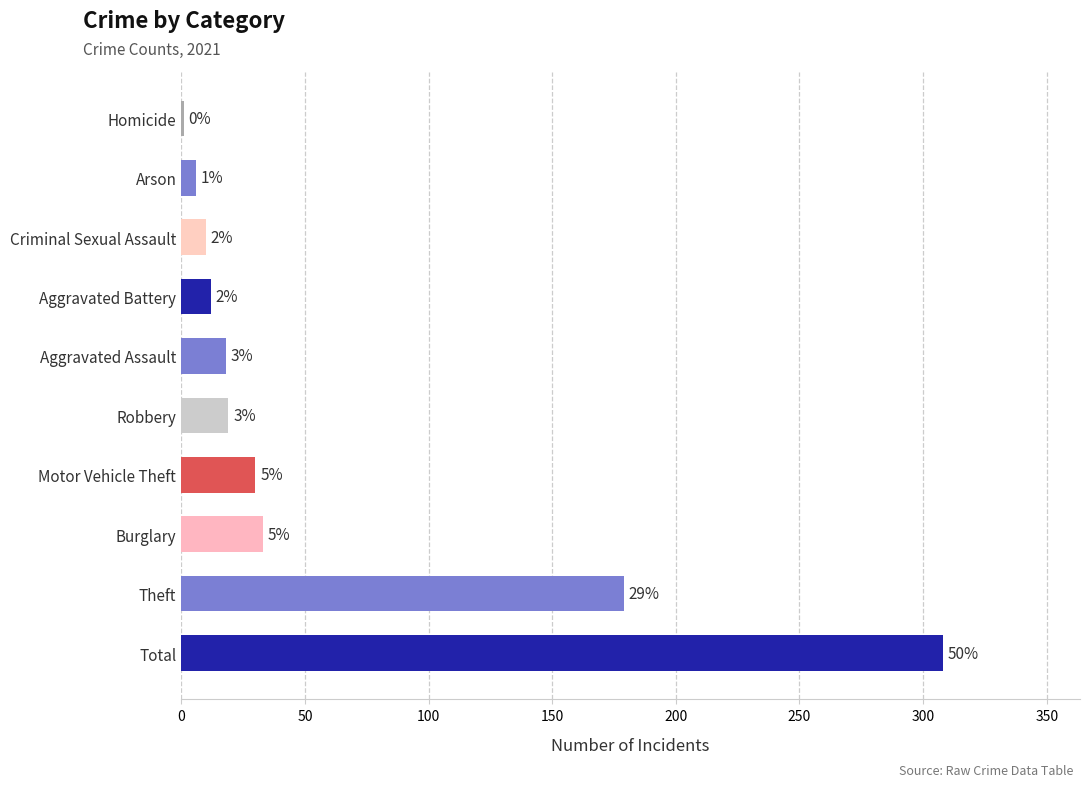

True or false: the data shows 9 at Arson.

False